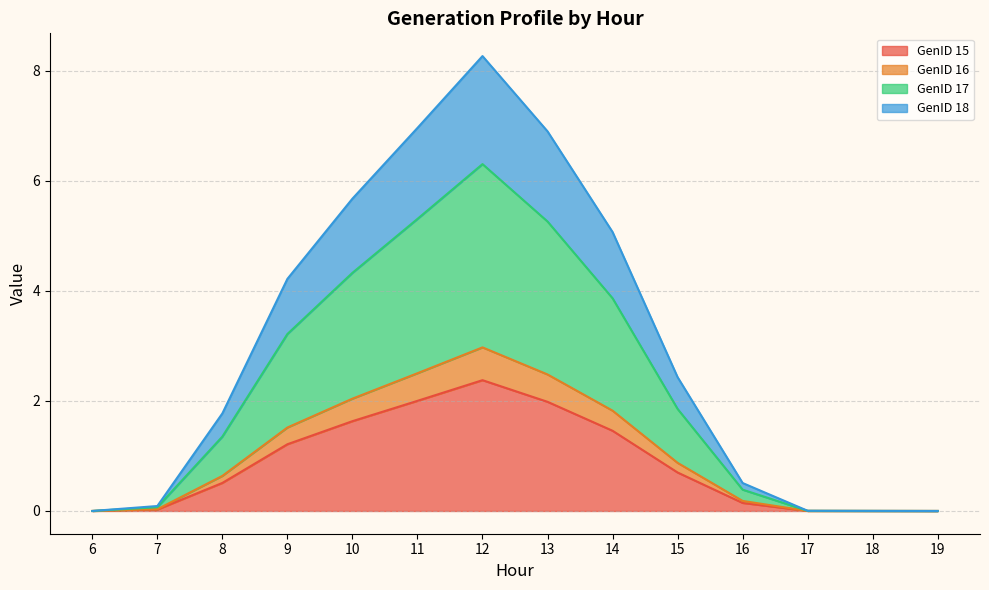

What is the maximum value shown in the chart?

8.3